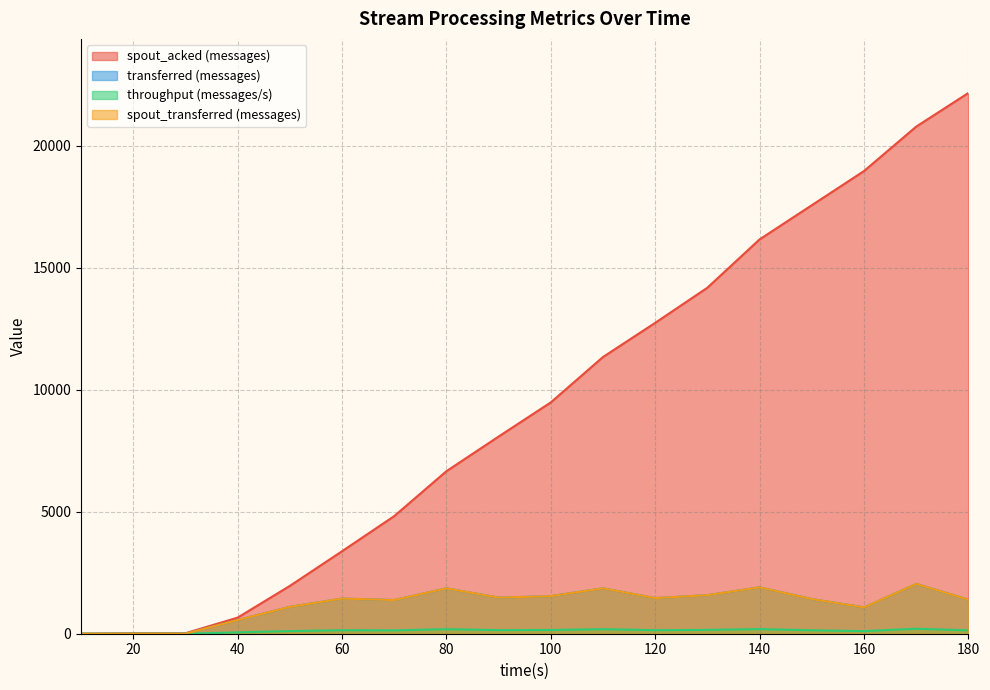

How many lines are shown in the chart?

4